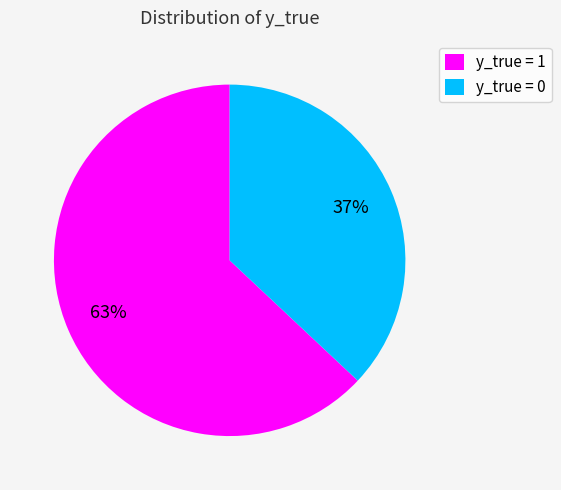

Does y_true = 1 represent more than half of the total?

Yes